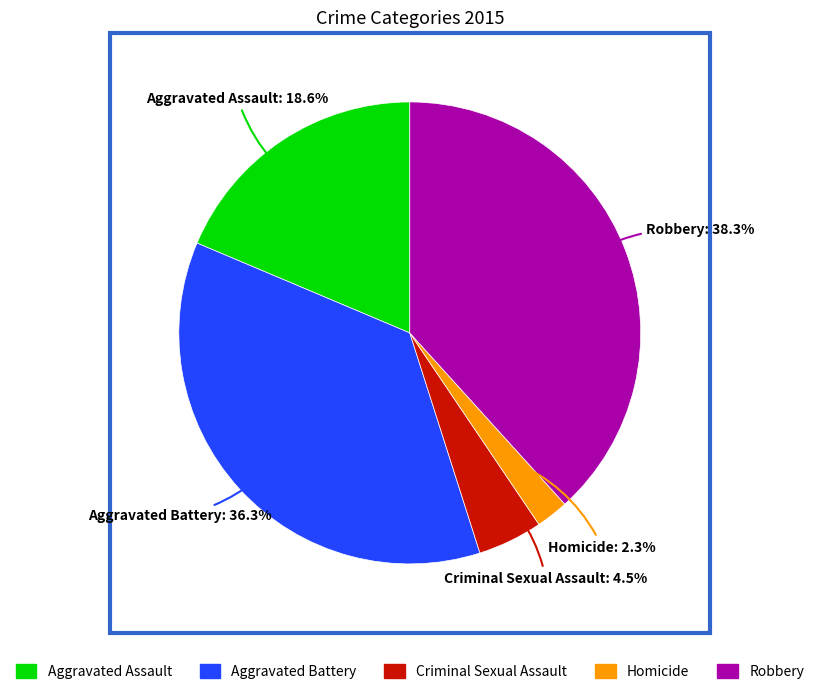

To the nearest percent, what is the combined percentage of Aggravated Battery and Homicide?

39%